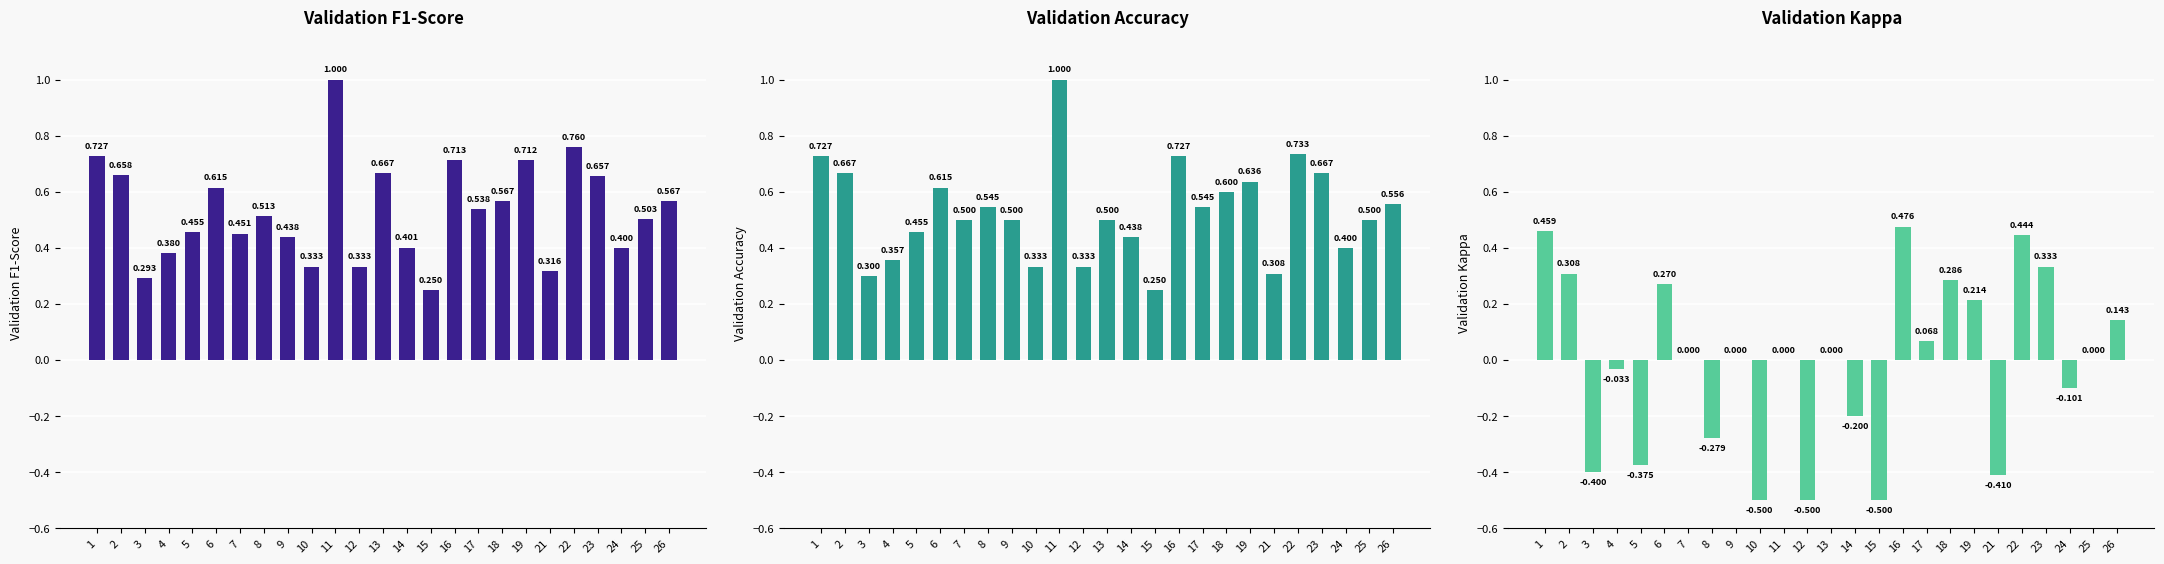

Count the Validation F1-Score values in the range 0 to 1.

25